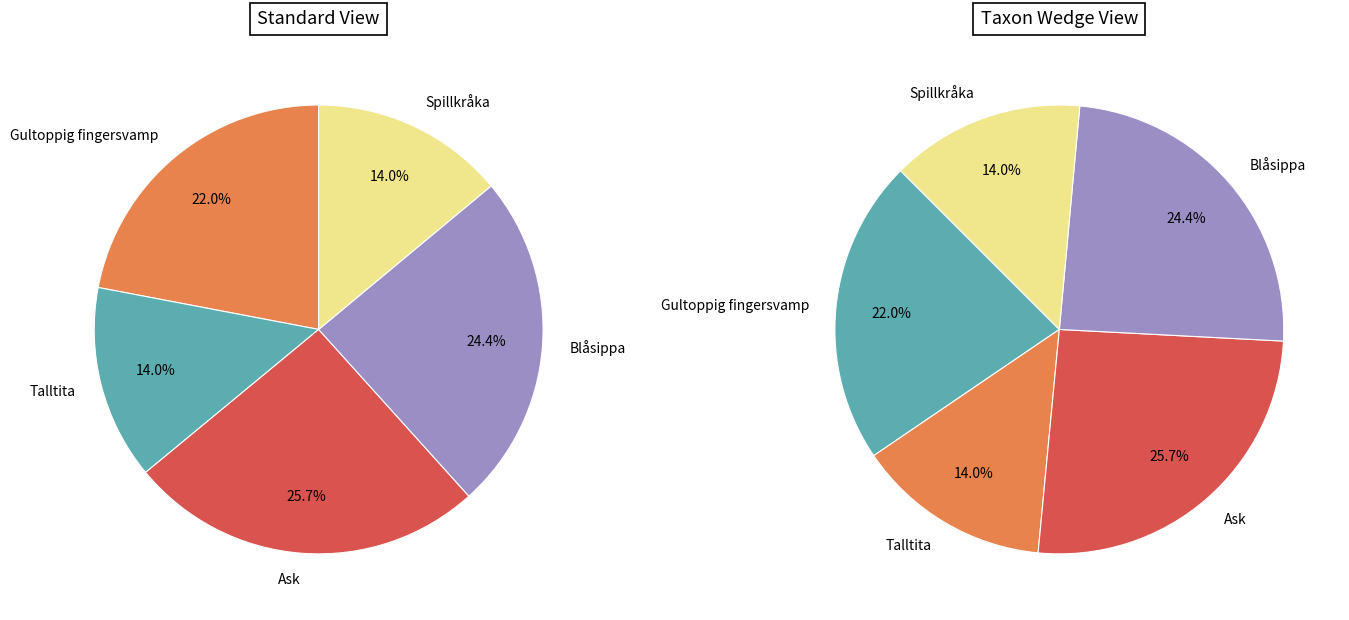

True or false: Blåsippa accounts for 24% of the total.

True